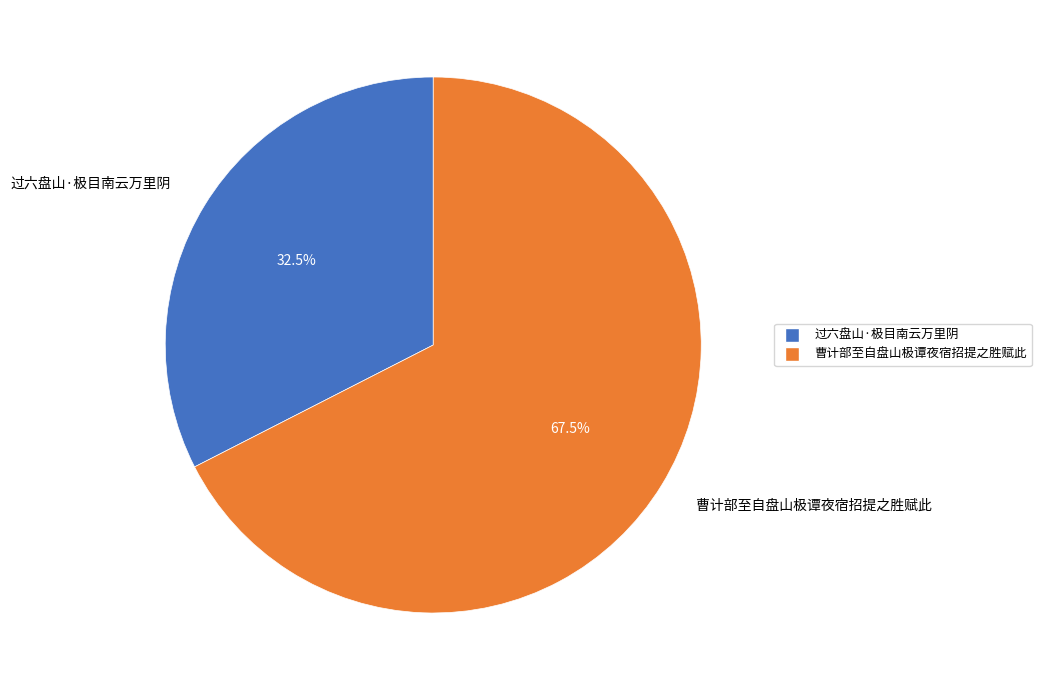

Is the sum of 过六盘山·极目南云万里阴 and 曹计部至自盘山极谭夜宿招提之胜赋此 greater than half?

Yes